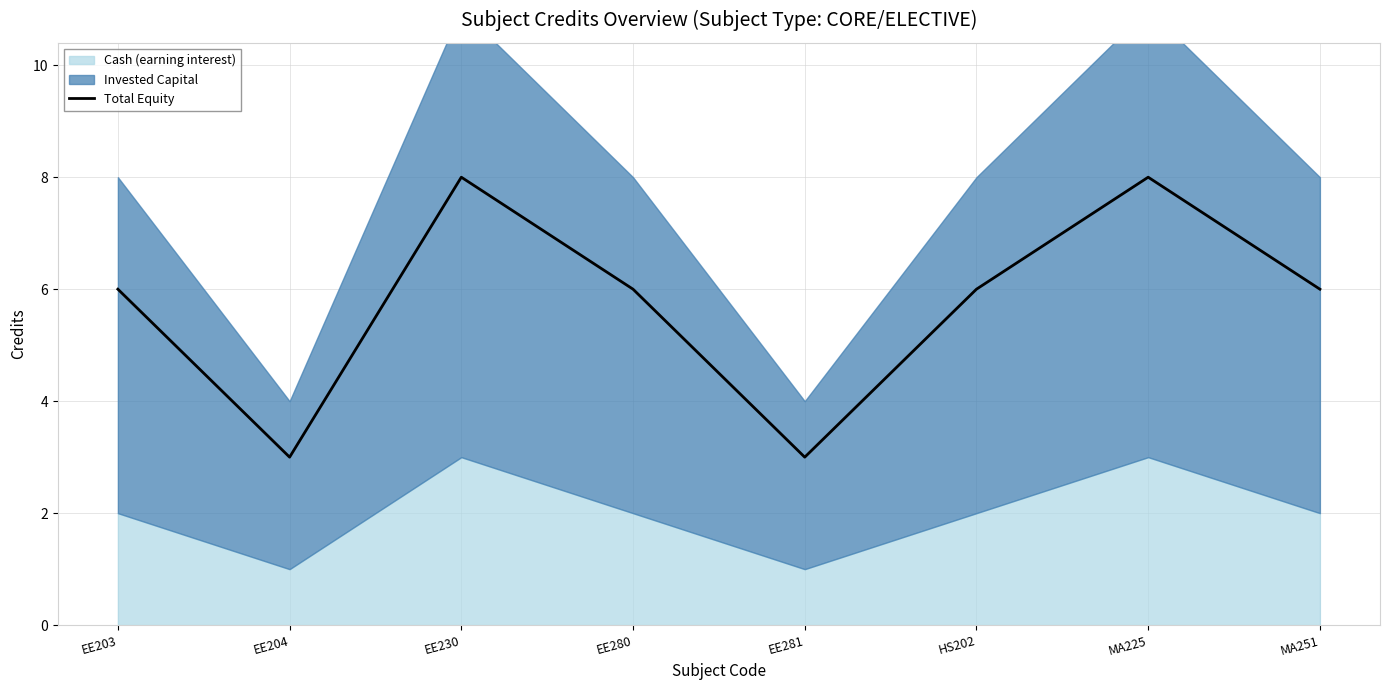

Count the values in the range 6 to 8.

6